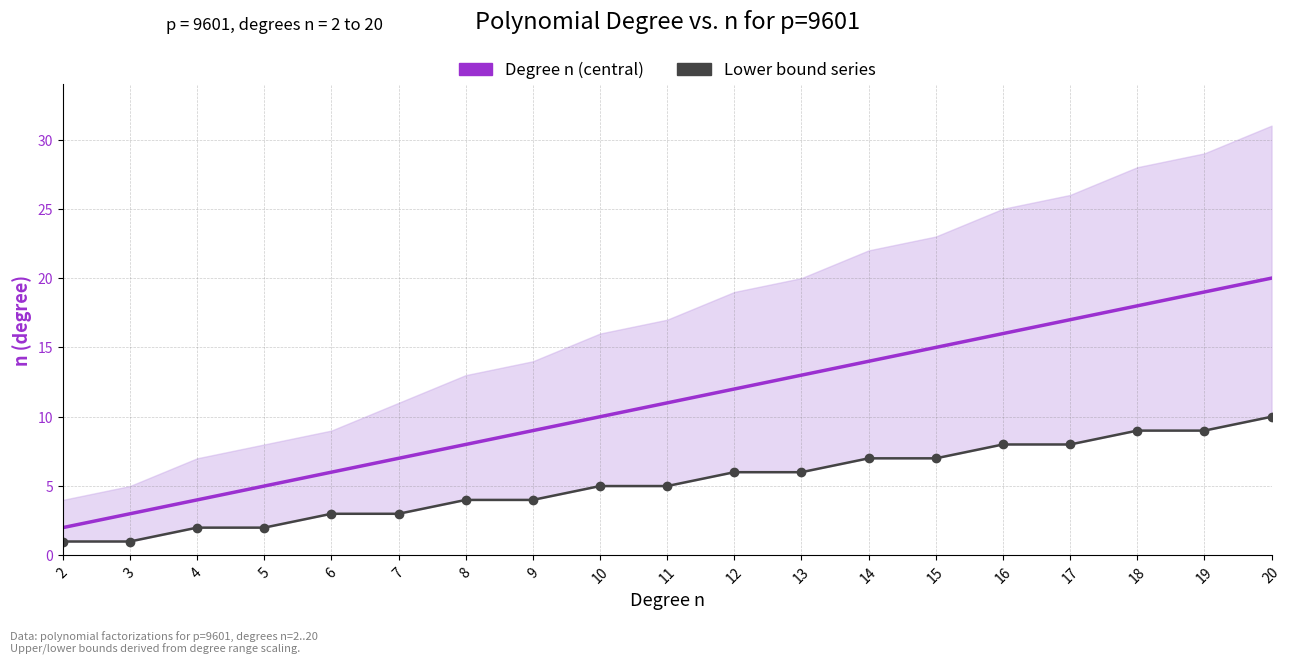

Between 12 and 15, which series saw the biggest shift?

Degree n (central)